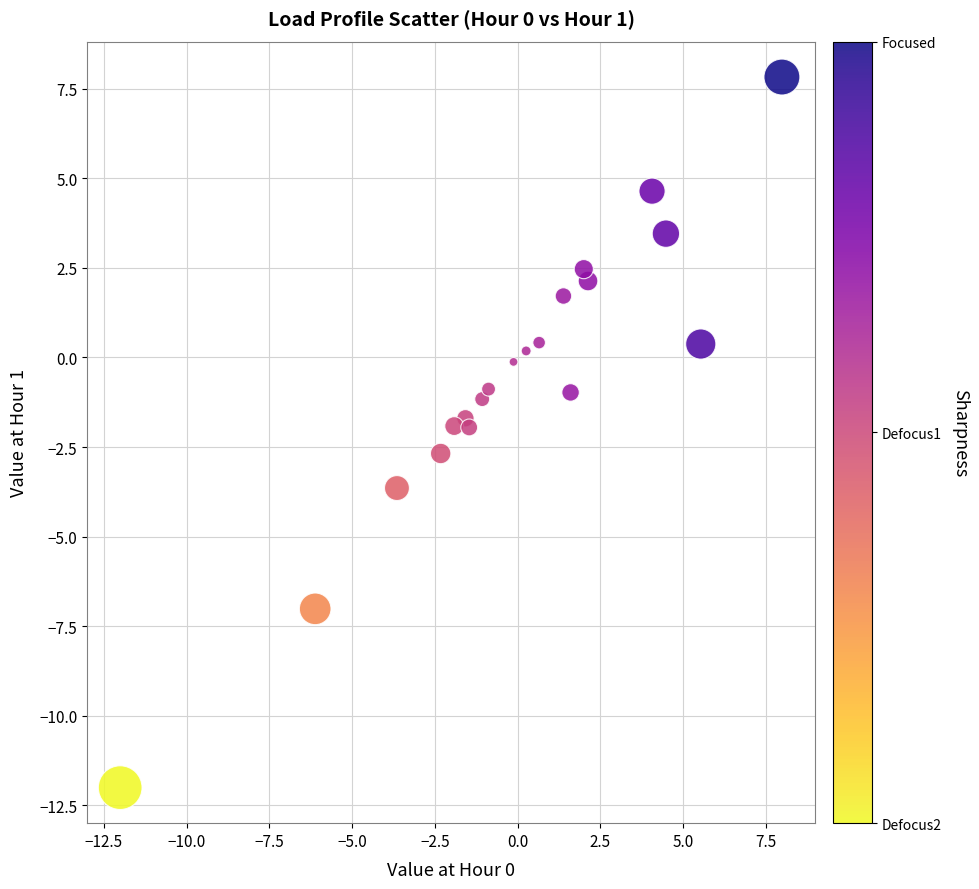

What is the range of Y values (max minus min)?

19.8